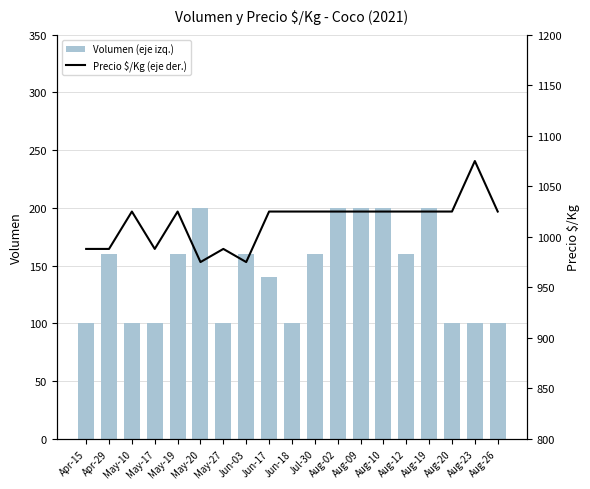

What is the average value of the Volumen (eje izq.) series?

144